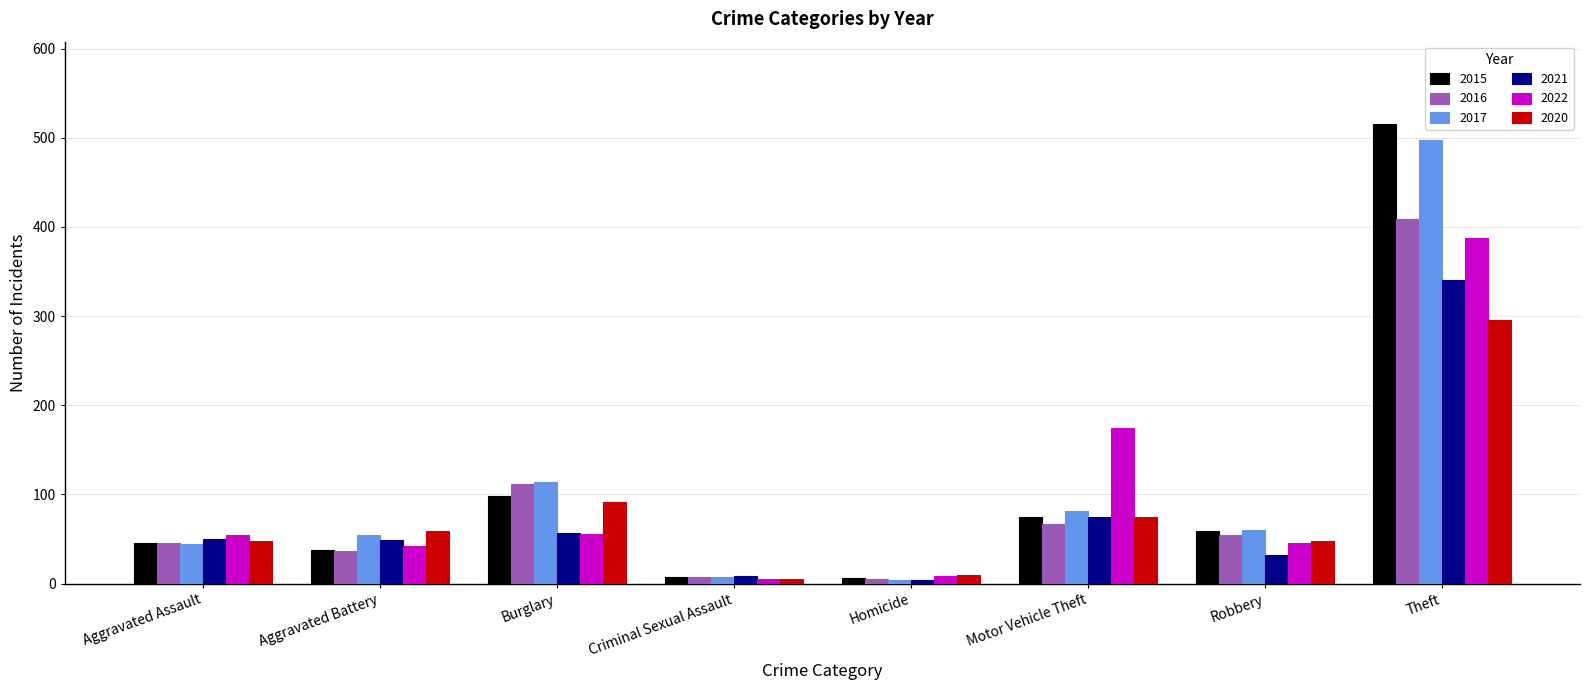

Is the value of 2020 at Burglary greater than the value of 2015 at Theft?

No